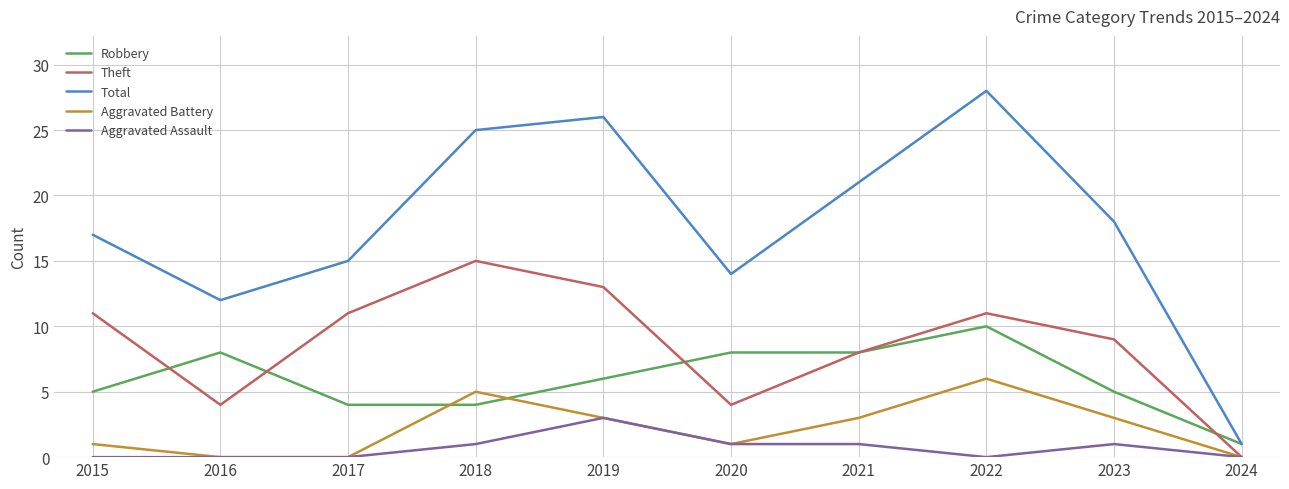

The value of Total at 2019 is 38. True or false?

False